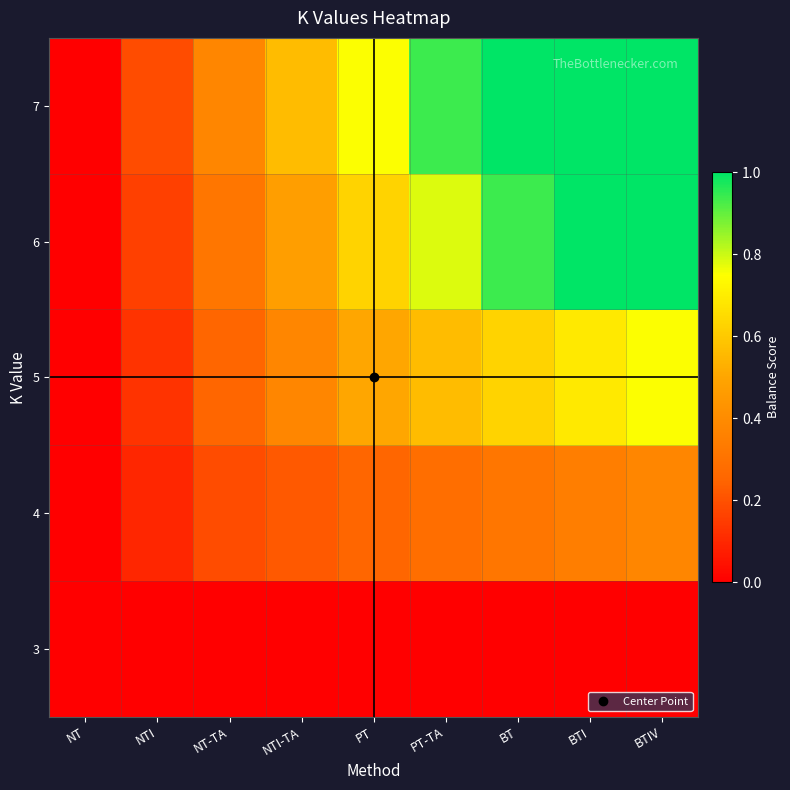

At NTI, list the series in order from smallest to largest.

3, 4, 5, 6, 7